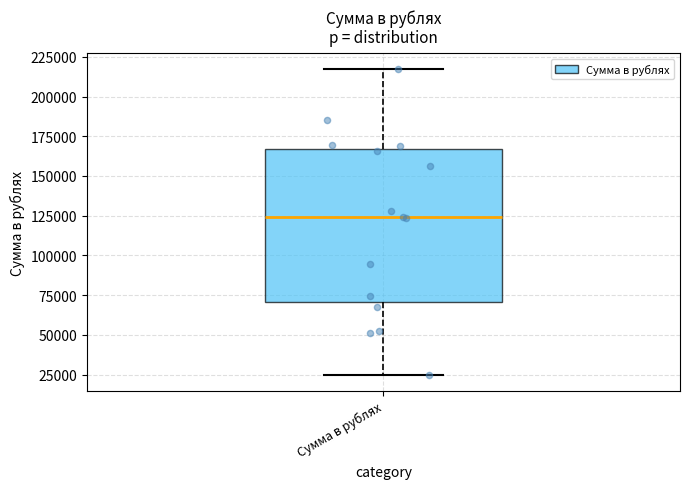

Read this box plot against the y-axis: the position of the median line, the range covered by the box, and the ends of both whiskers. The values are not printed on the chart, so give them approximately, as read against the axis.

median 125000, box 70000 to 165000, whiskers 25000 to 215000